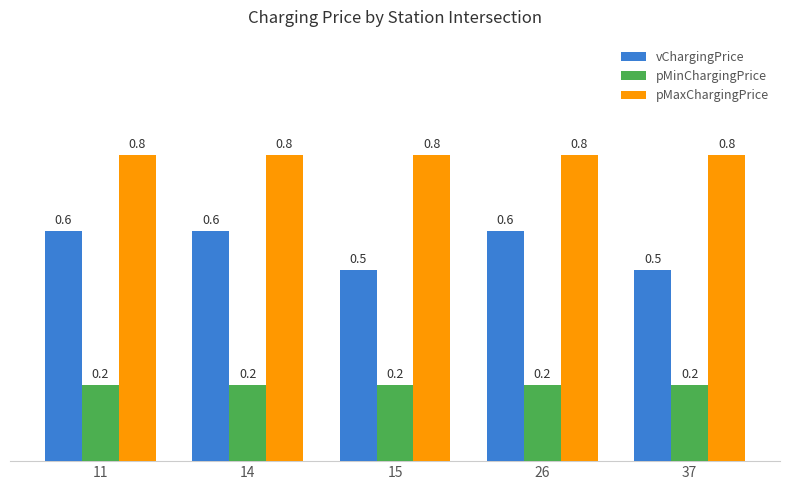

What are all the series names shown in the legend?

vChargingPrice, pMinChargingPrice, pMaxChargingPrice